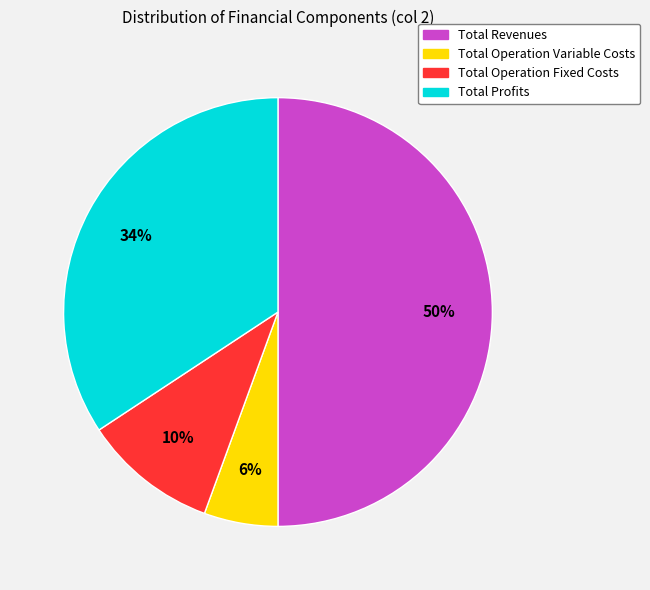

To the nearest percent, what is the average slice percentage?

25%